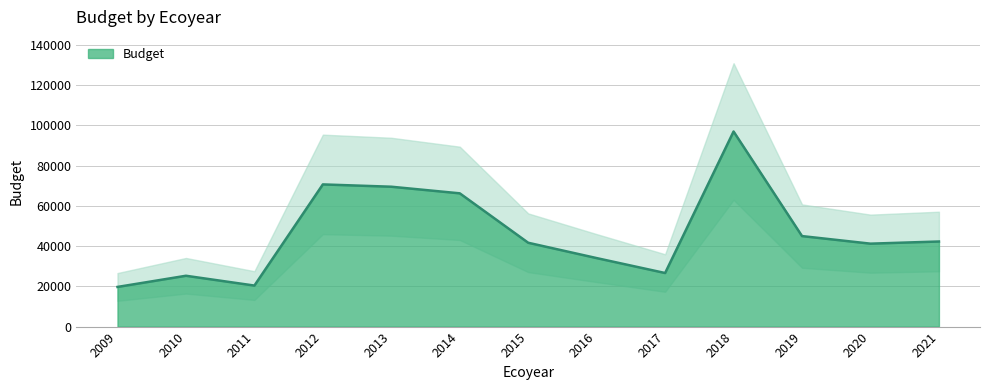

What is the sum of the values at 2015 and 2013?

111227